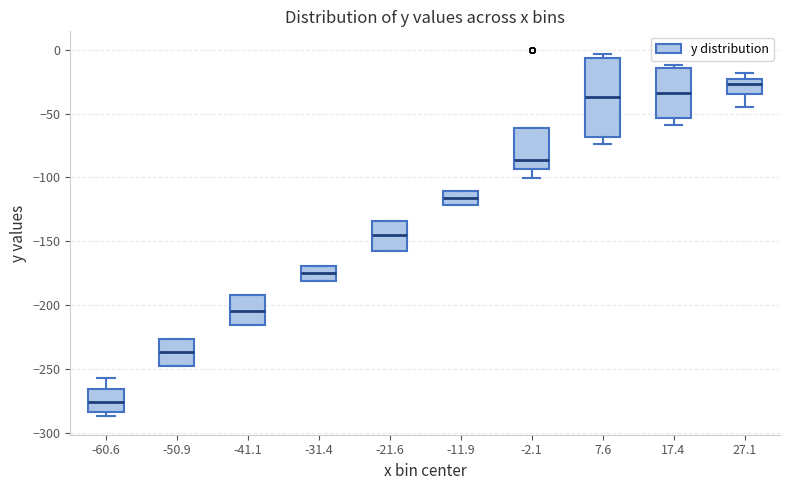

Comparing the boxes themselves (not the whiskers), which one is the tallest?

7.6